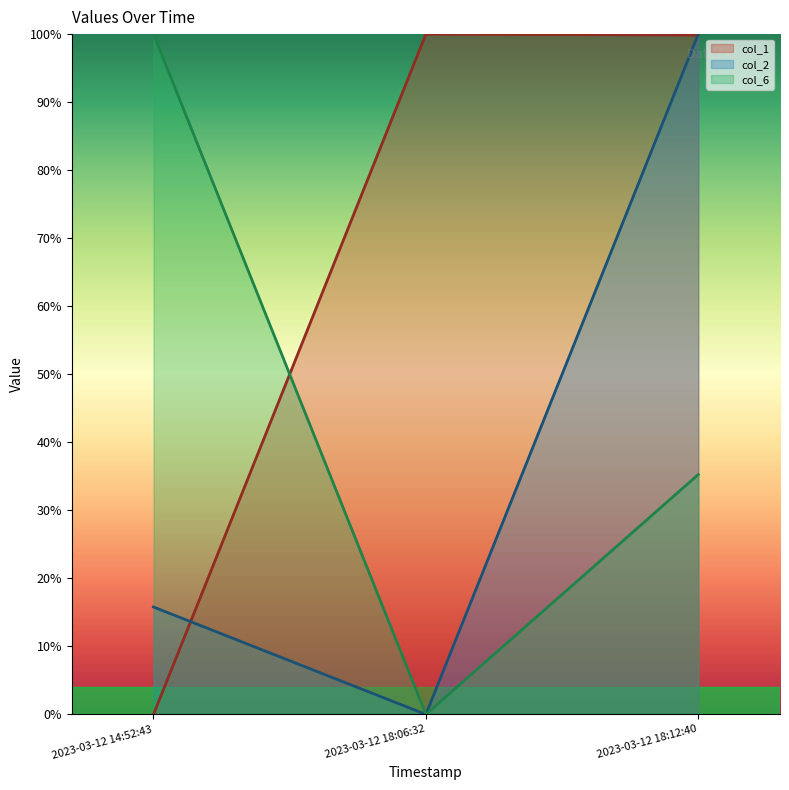

The col_6 series shows 0.0 at 2023-03-12 18:06:32. True or false?

True